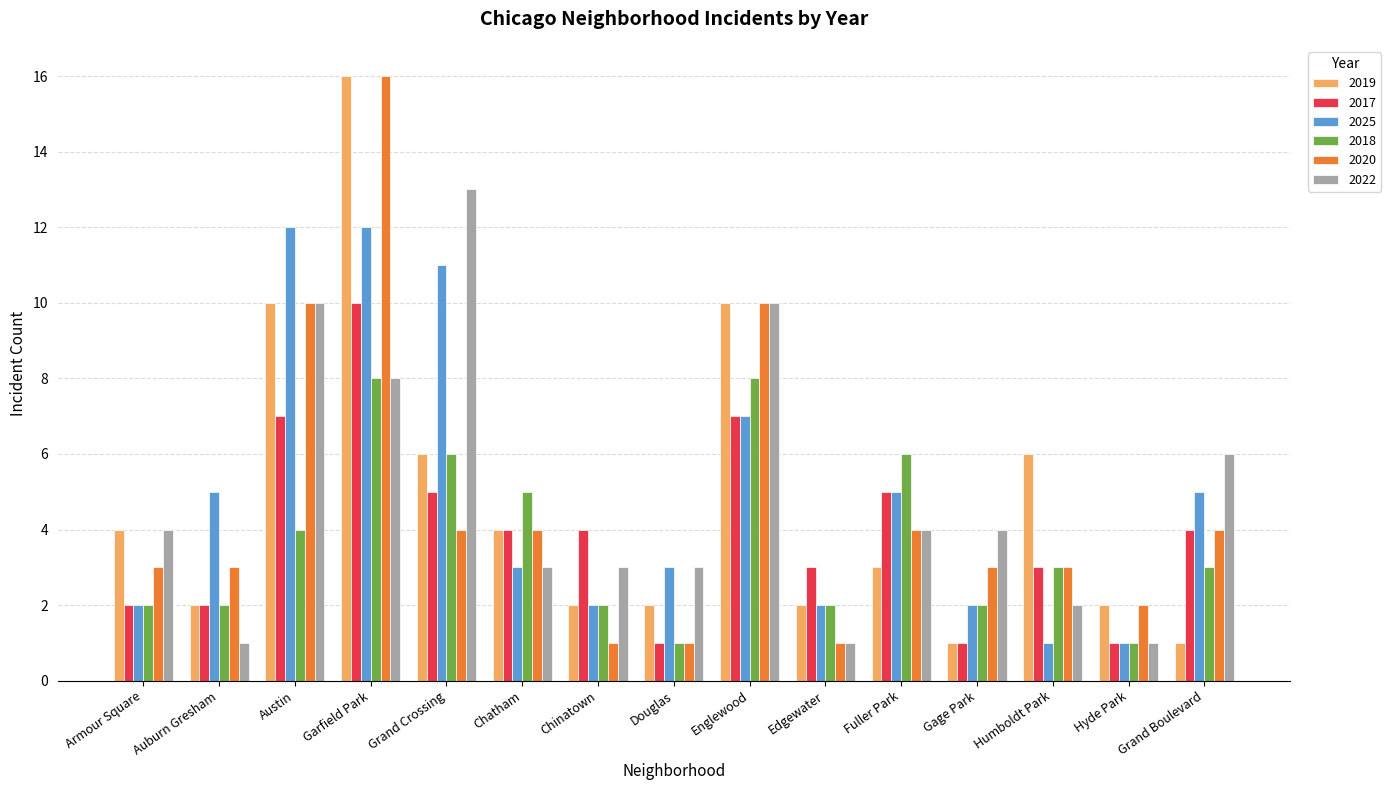

What is the highest value of the 2022 series?

13